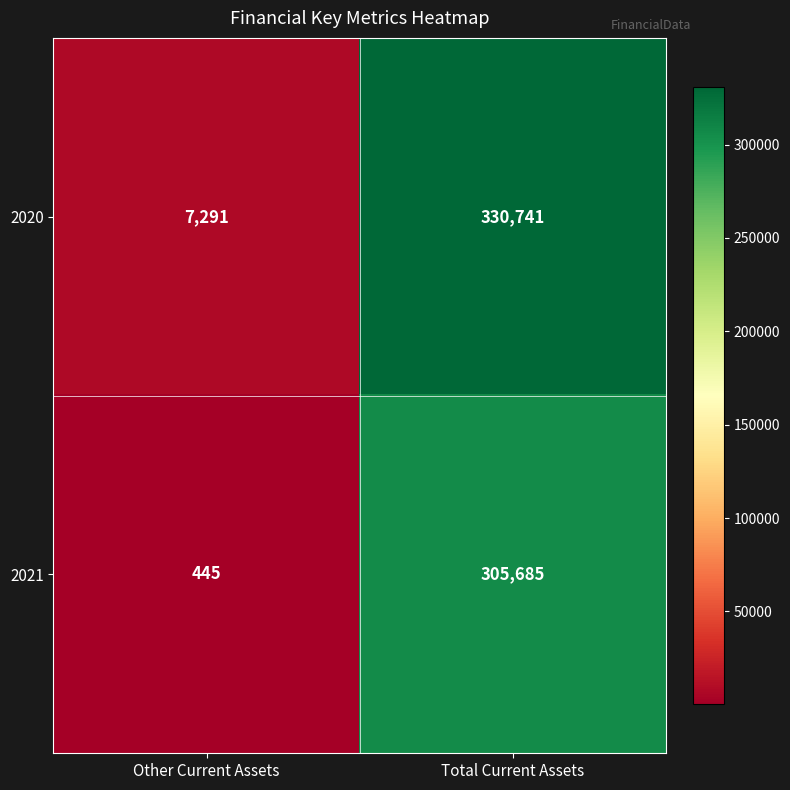

What is the spread (max minus min) of values at Total Current Assets?

25056